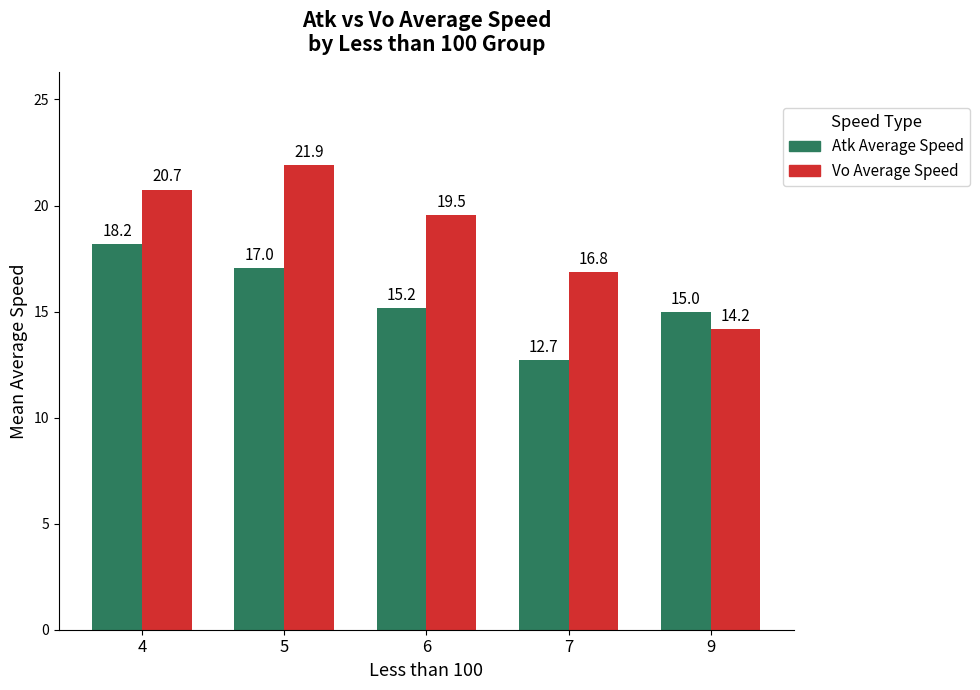

How many groups of bars are there?

5